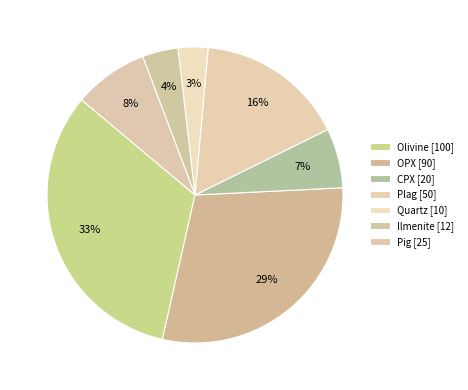

How many segments does this pie chart have?

7